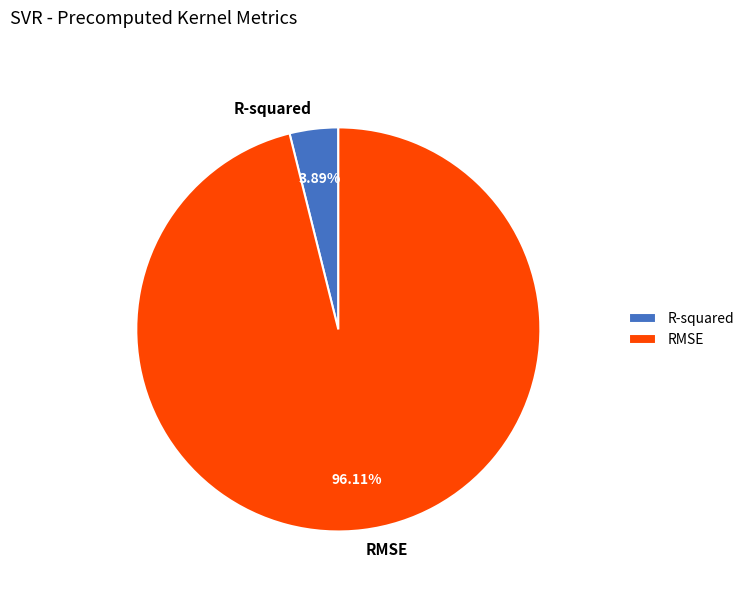

To the nearest percent, what is the average slice percentage?

50%